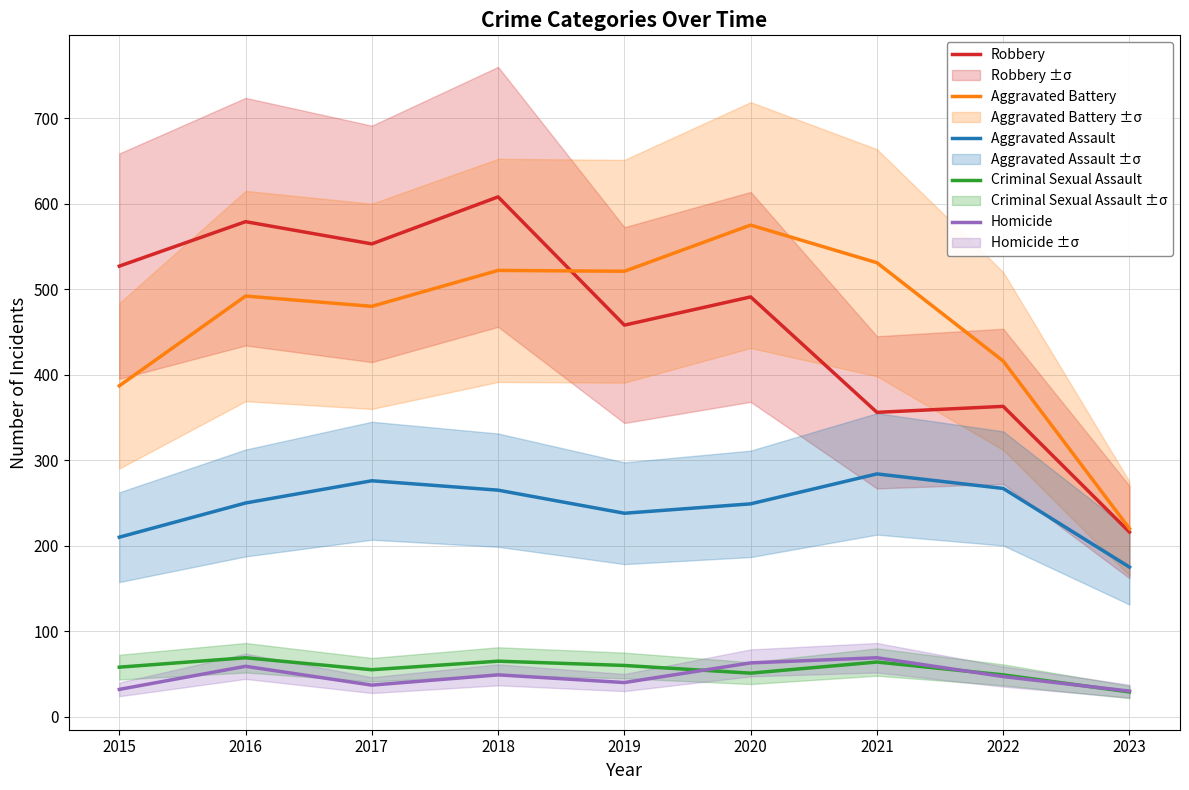

In Aggravated Assault, how many points are higher than both neighbors (excluding endpoints)?

2